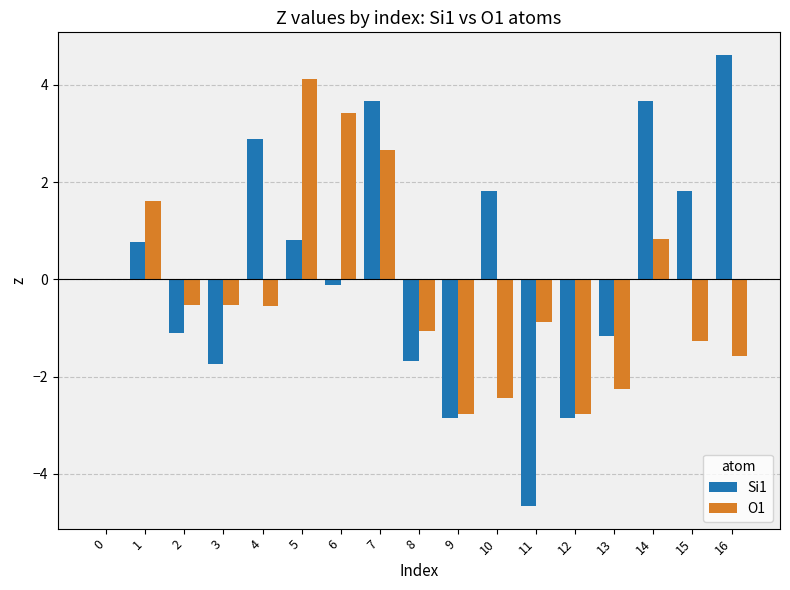

At which category does the chart reach its peak across all series?

16